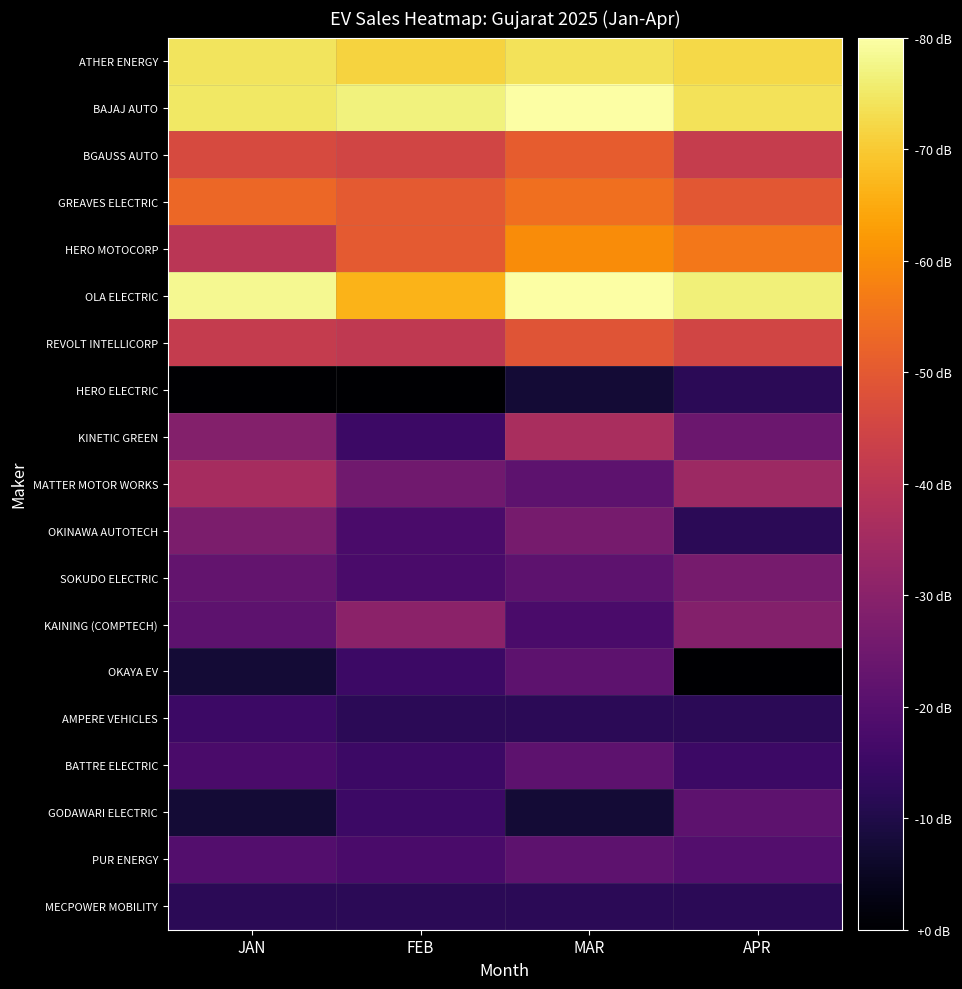

Reading left to right, what are all the values shown in this chart?

ATHER ENERGY: JAN=6.8	FEB=6.5	MAR=6.7	APR=6.6
BAJAJ AUTO: JAN=6.8	FEB=7.0	MAR=7.3	APR=6.7
BGAUSS AUTO: JAN=4.2	FEB=4.1	MAR=4.6	APR=3.9
GREAVES ELECTRIC: JAN=4.8	FEB=4.6	MAR=5.0	APR=4.5
HERO MOTOCORP: JAN=3.6	FEB=4.6	MAR=5.5	APR=5.1
OLA ELECTRIC: JAN=7.1	FEB=6.1	MAR=7.3	APR=7.0
REVOLT INTELLICORP: JAN=3.8	FEB=3.7	MAR=4.5	APR=4.1
HERO ELECTRIC: JAN=0.0	FEB=0.0	MAR=0.7	APR=1.1
KINETIC GREEN: JAN=2.6	FEB=1.4	MAR=3.3	APR=2.2
MATTER MOTOR WORKS: JAN=3.3	FEB=2.3	MAR=1.9	APR=3.1
OKINAWA AUTOTECH: JAN=2.5	FEB=1.6	MAR=2.4	APR=1.1
SOKUDO ELECTRIC: JAN=2.1	FEB=1.6	MAR=1.9	APR=2.4
KAINING (COMPTECH): JAN=1.9	FEB=2.8	MAR=1.6	APR=2.6
OKAYA EV: JAN=0.7	FEB=1.4	MAR=1.9	APR=0.0
AMPERE VEHICLES: JAN=1.4	FEB=1.1	MAR=1.1	APR=1.1
BATTRE ELECTRIC: JAN=1.6	FEB=1.4	MAR=1.9	APR=1.4
GODAWARI ELECTRIC: JAN=0.7	FEB=1.4	MAR=0.7	APR=1.9
PUR ENERGY: JAN=1.8	FEB=1.6	MAR=1.9	APR=1.8
MECPOWER MOBILITY: JAN=1.1	FEB=1.1	MAR=1.1	APR=1.1